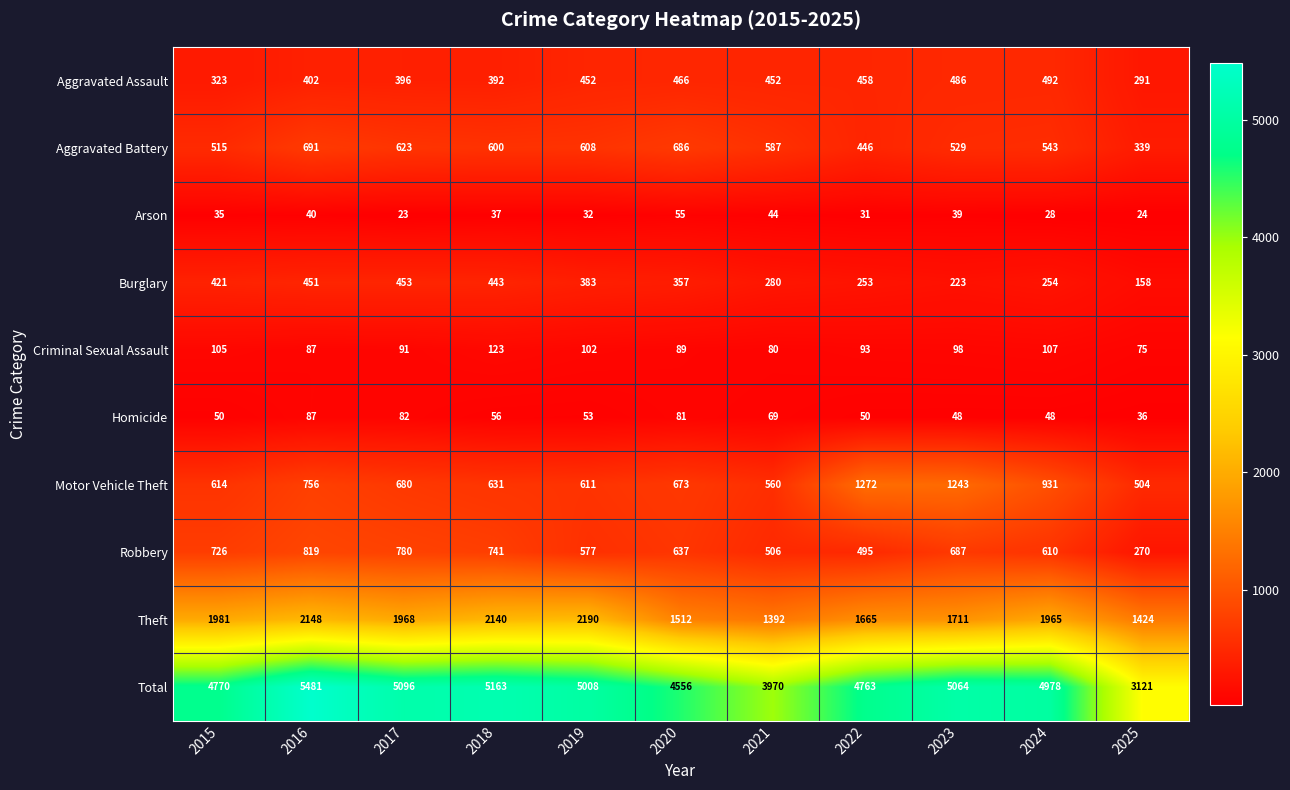

What is the sum of all Criminal Sexual Assault values?

1050